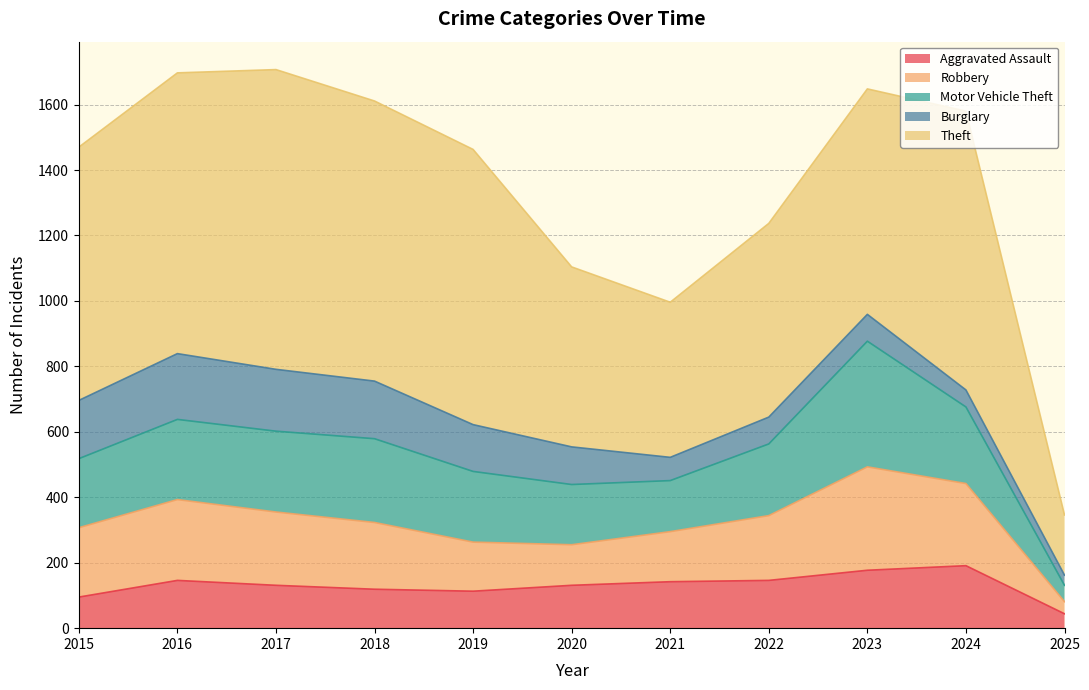

True or false: Burglary has more than 0 interior local peaks.

True